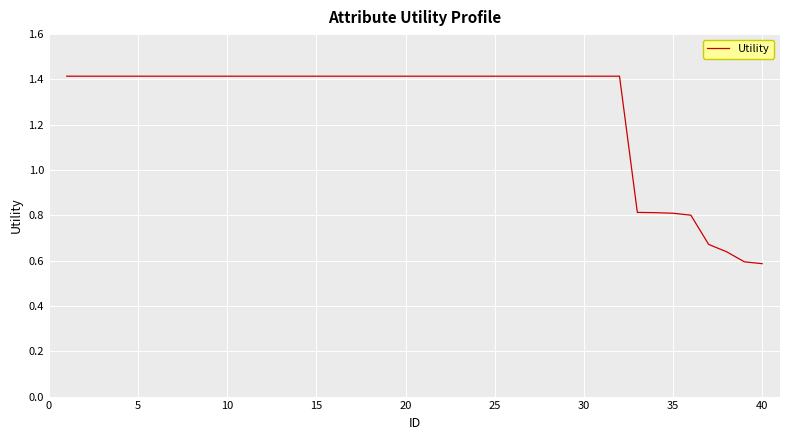

What is the maximum value shown in the chart?

1.4